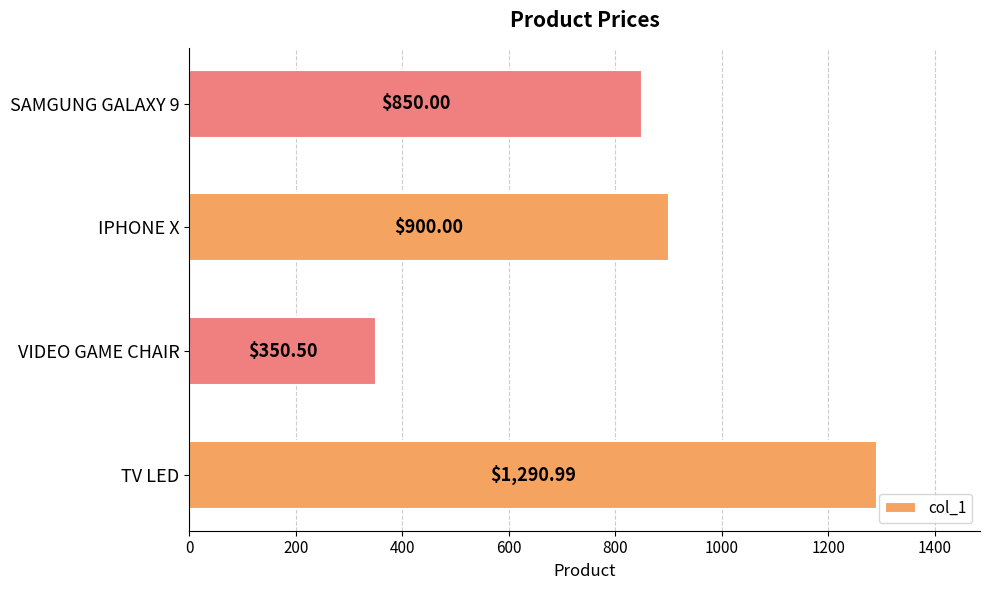

How many series are shown in this chart?

1